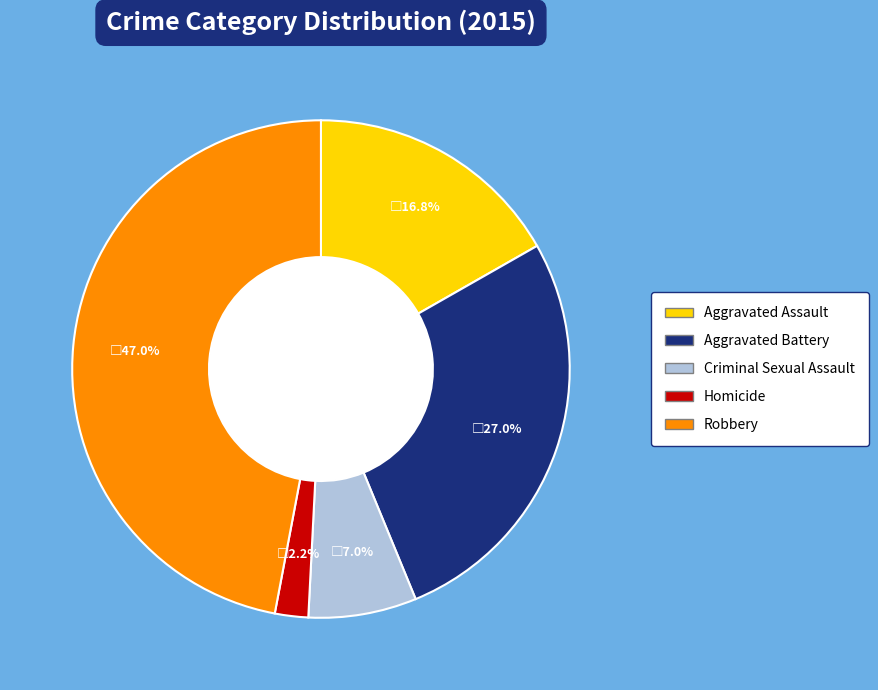

Combined, what portion of the pie is Aggravated Battery and Aggravated Assault?

43.8%